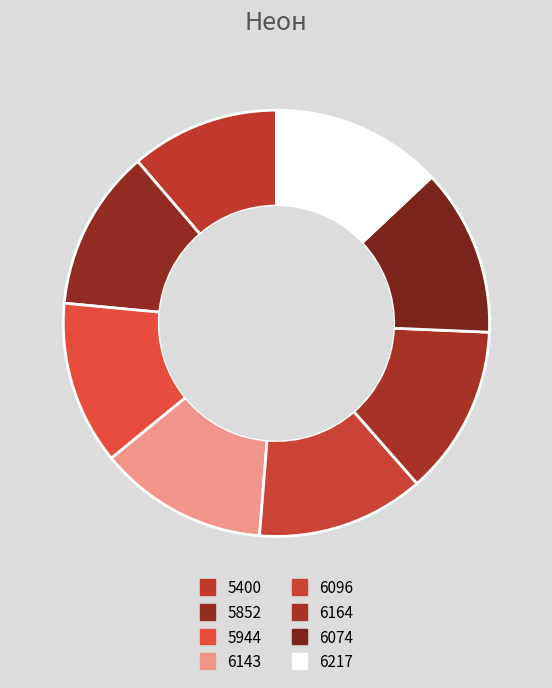

How many segments does this pie chart have?

8